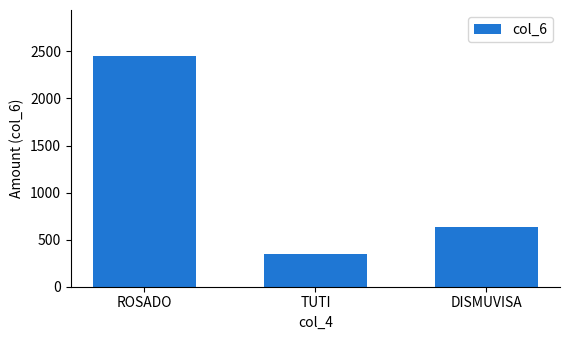

Which has a higher value, DISMUVISA or TUTI?

DISMUVISA